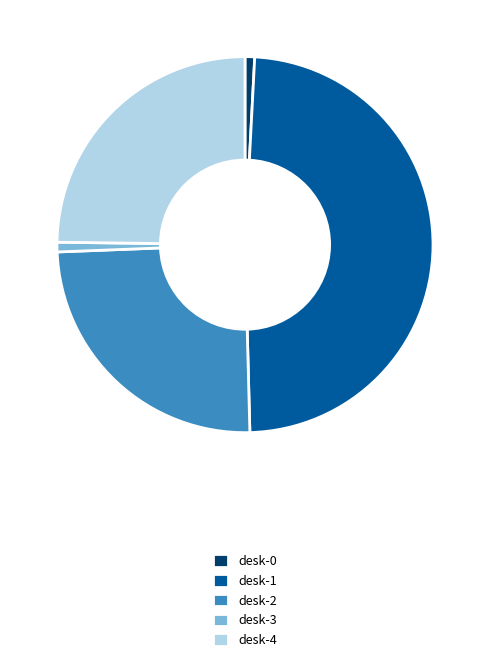

Is there any slice that represents more than half of the pie?

No